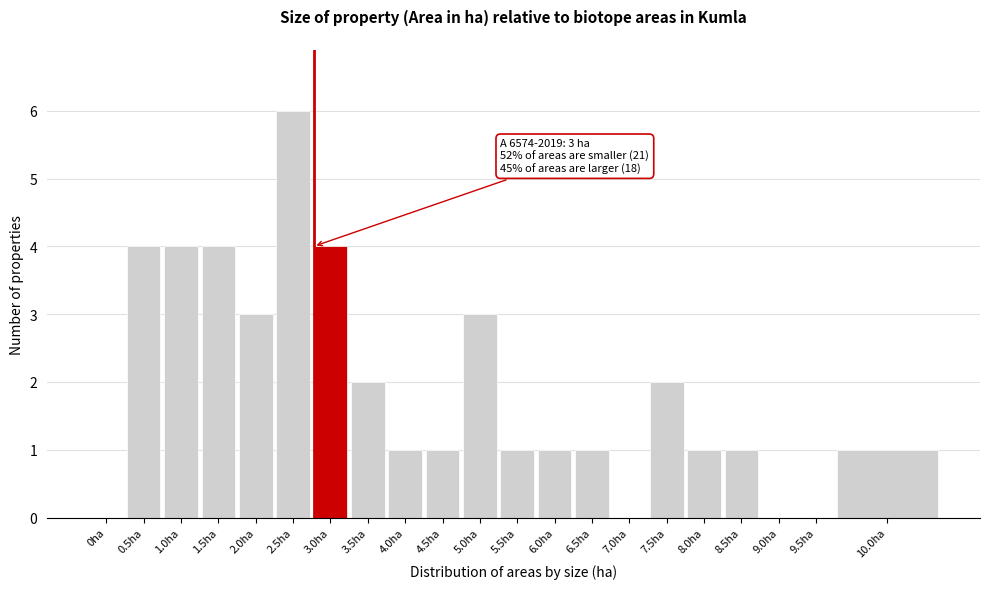

Reading left to right, extract all data points from this chart.

0ha=0	0.5ha=4	1.0ha=4	1.5ha=4	2.0ha=3	2.5ha=6	3.0ha=4	3.5ha=2	4.0ha=1	4.5ha=1	5.0ha=3	5.5ha=1	6.0ha=1	6.5ha=1	7.0ha=0	7.5ha=2	8.0ha=1	8.5ha=1	9.0ha=0	9.5ha=0	10.0ha=1